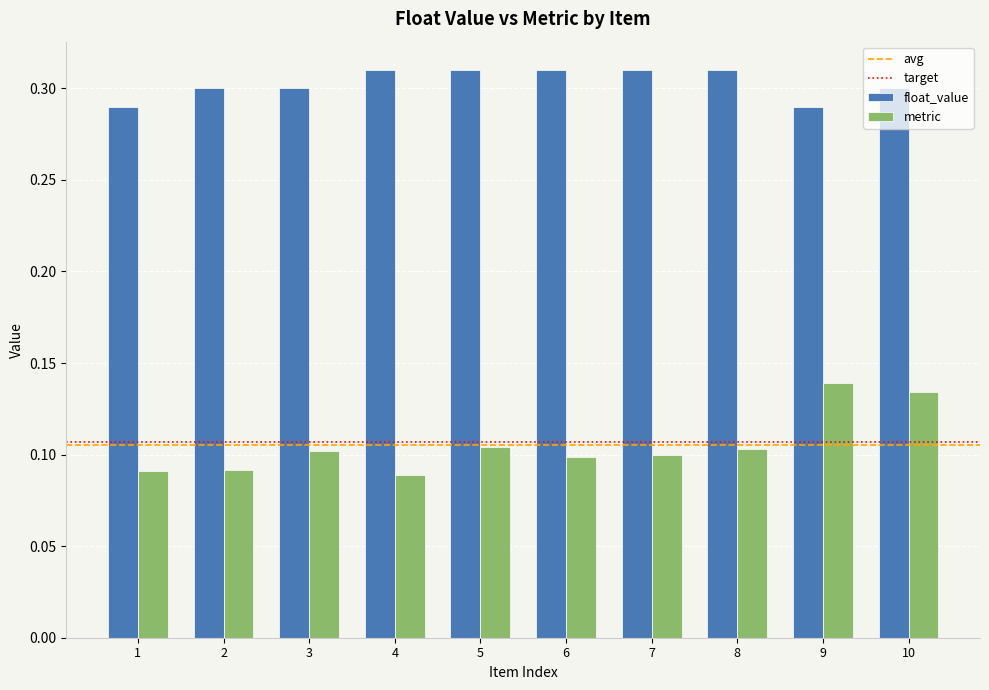

Is the value of float_value at 9 greater than the value of metric at 2?

Yes